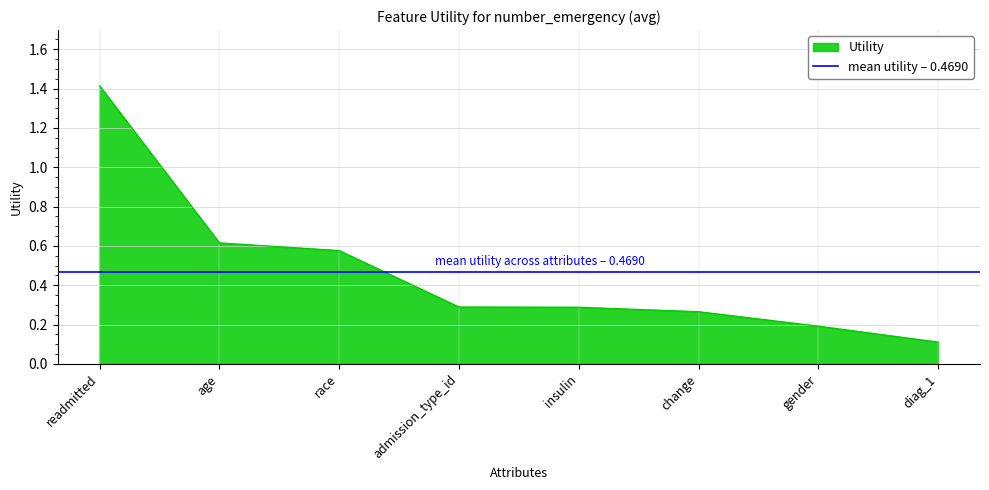

Does the chart have visible grid lines?

Yes